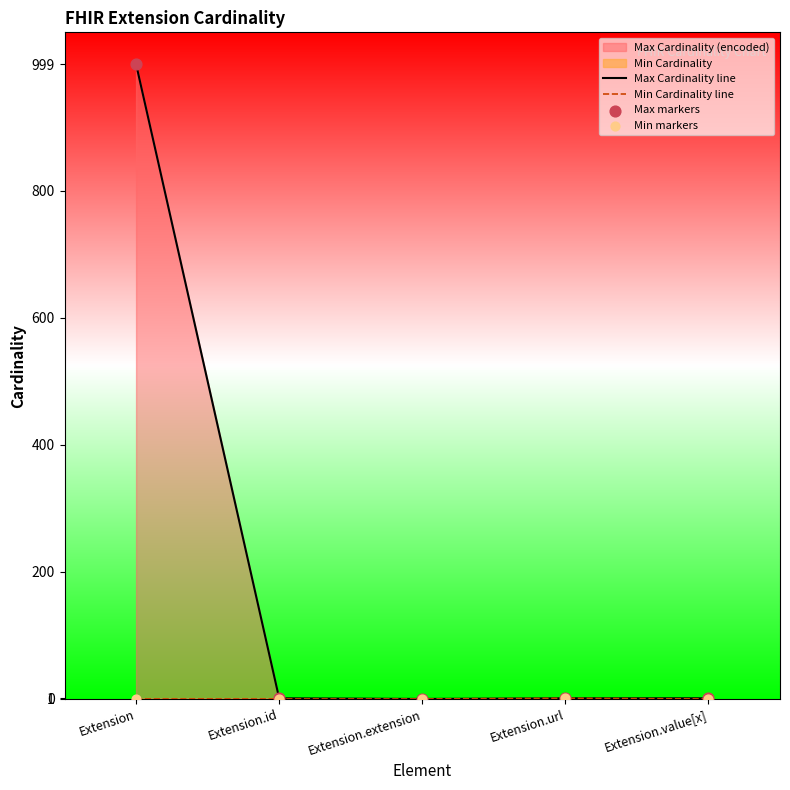

At how many categories does at least one series exceed 565?

1